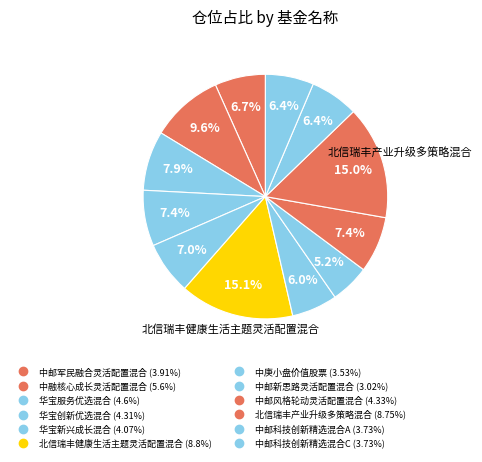

True or false: 中邮新思路灵活配置混合 accounts for 1% of the total.

False